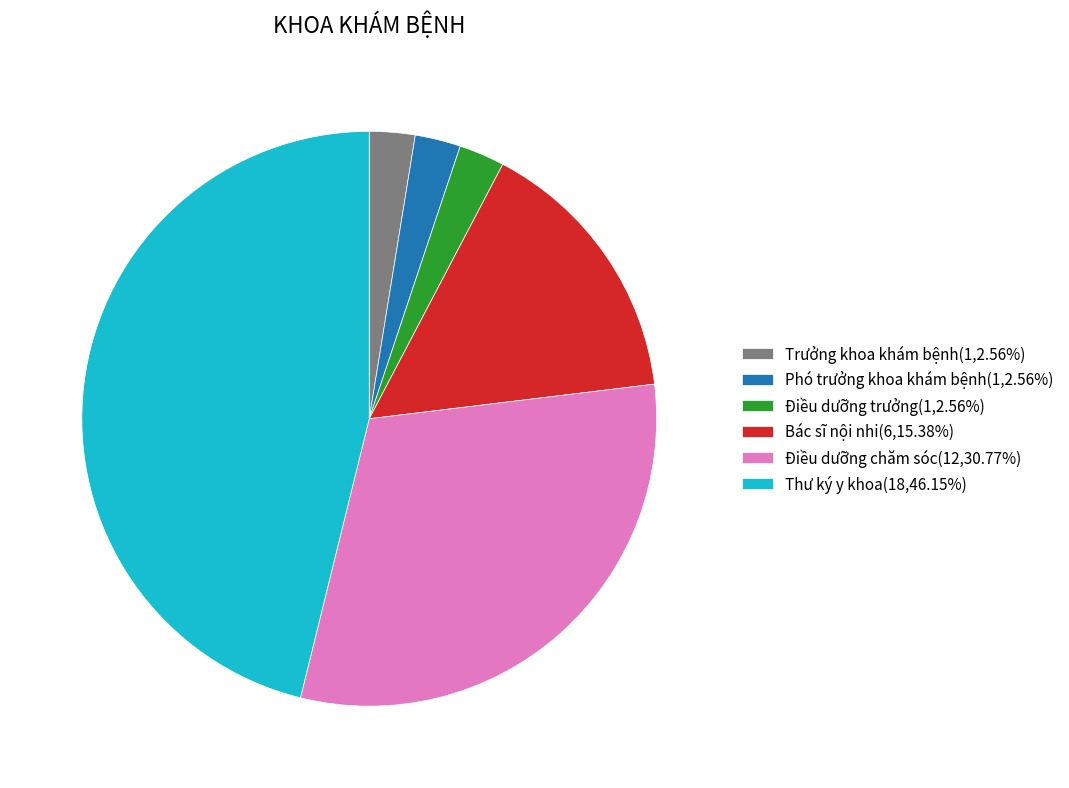

Is the sum of Phó trưởng khoa khám bệnh and Điều dưỡng chăm sóc greater than half?

No